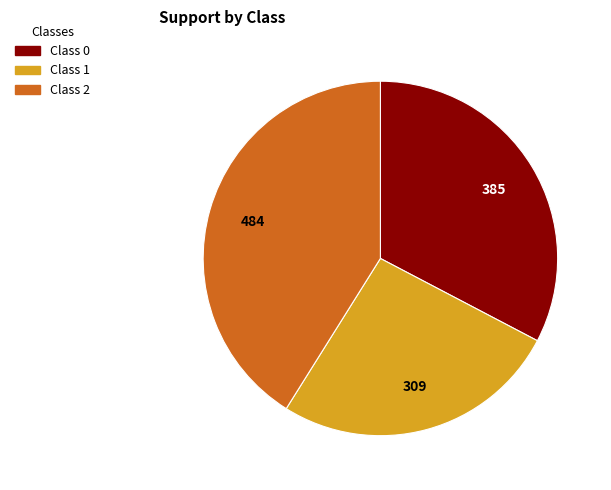

Does any single category account for the majority?

No